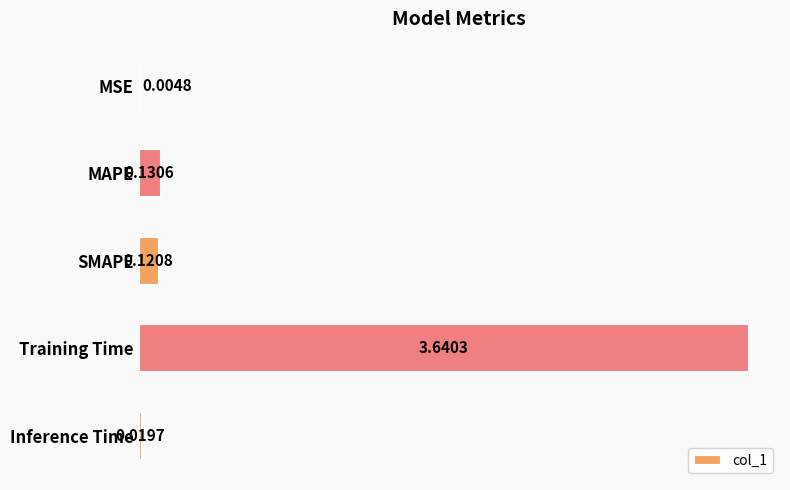

What is the sum of all values?

3.9